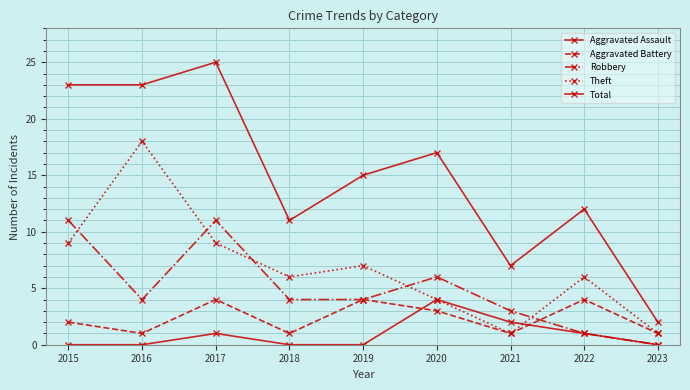

What is the sum of all Theft values?

61